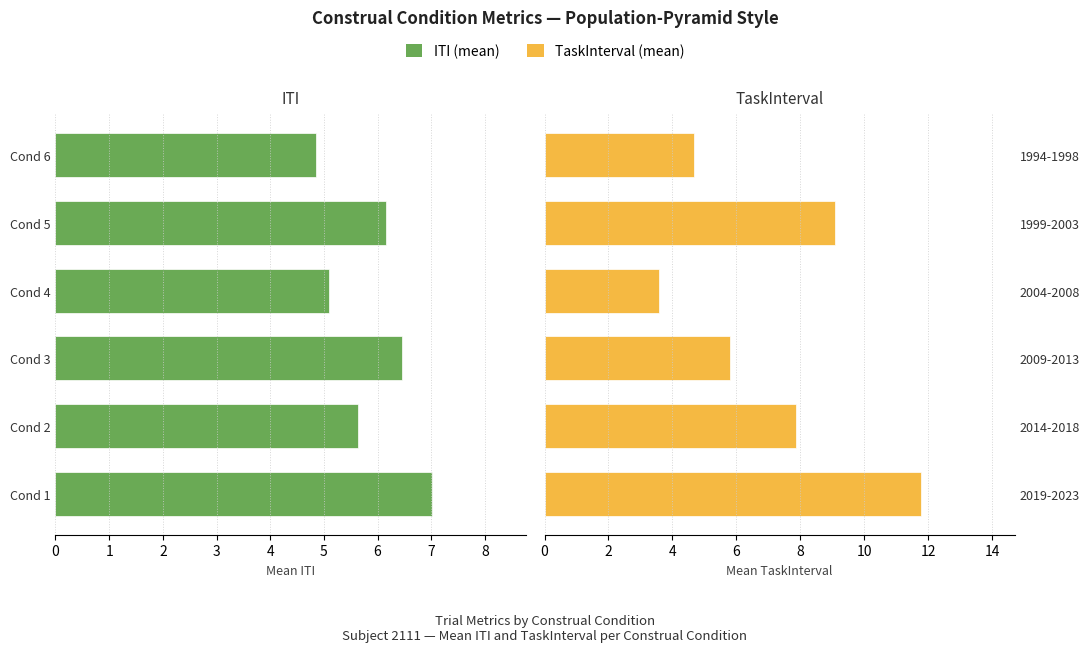

Which series changed the most between 0 and 4?

TaskInterval (mean)